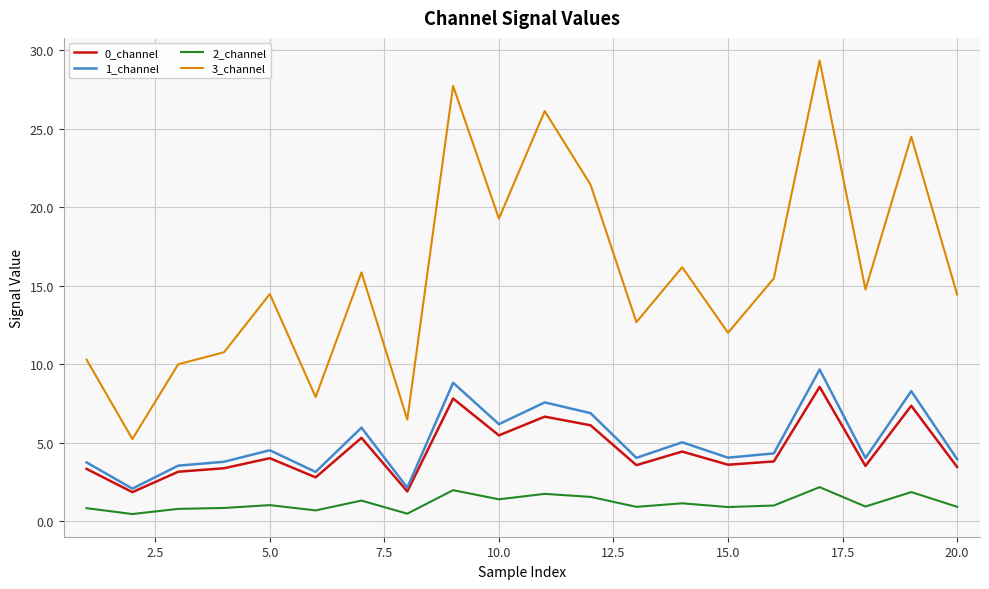

True or false: 3_channel and 1_channel intersect in this chart.

False